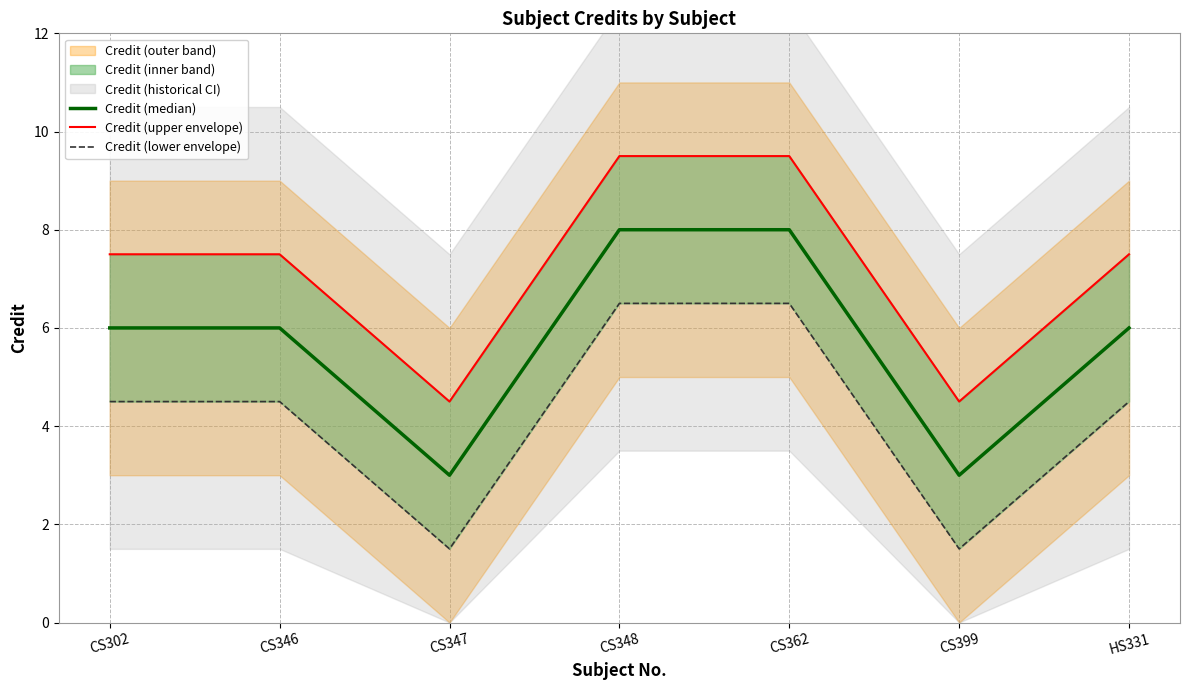

Where is Credit (lower envelope) nearest to the value 4?

CS302